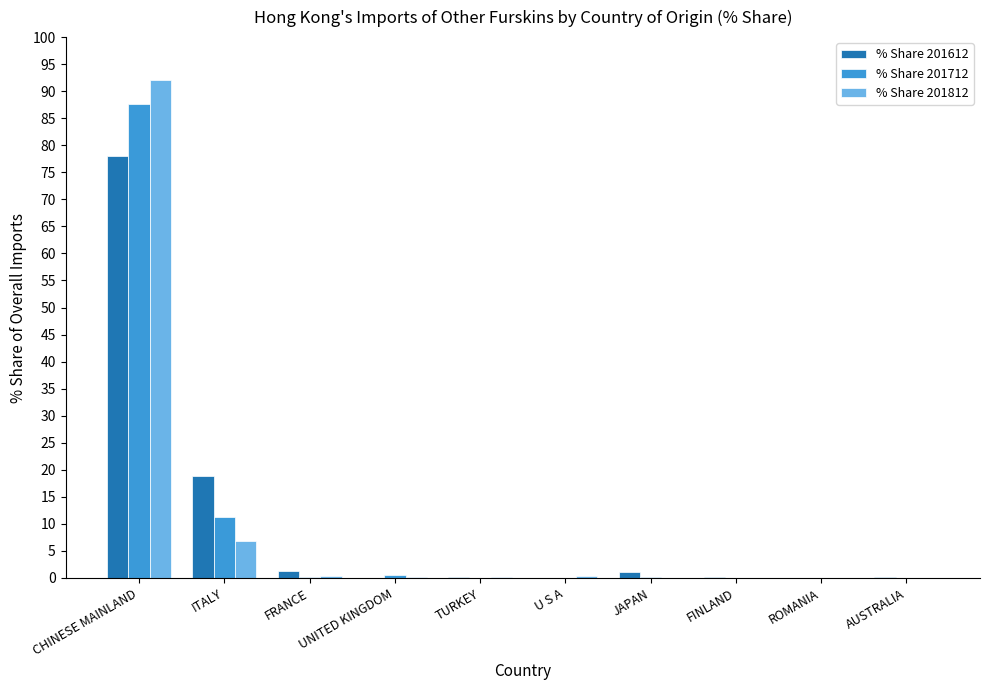

True or false: % Share 201812 has a value of -60.4 at ROMANIA.

False